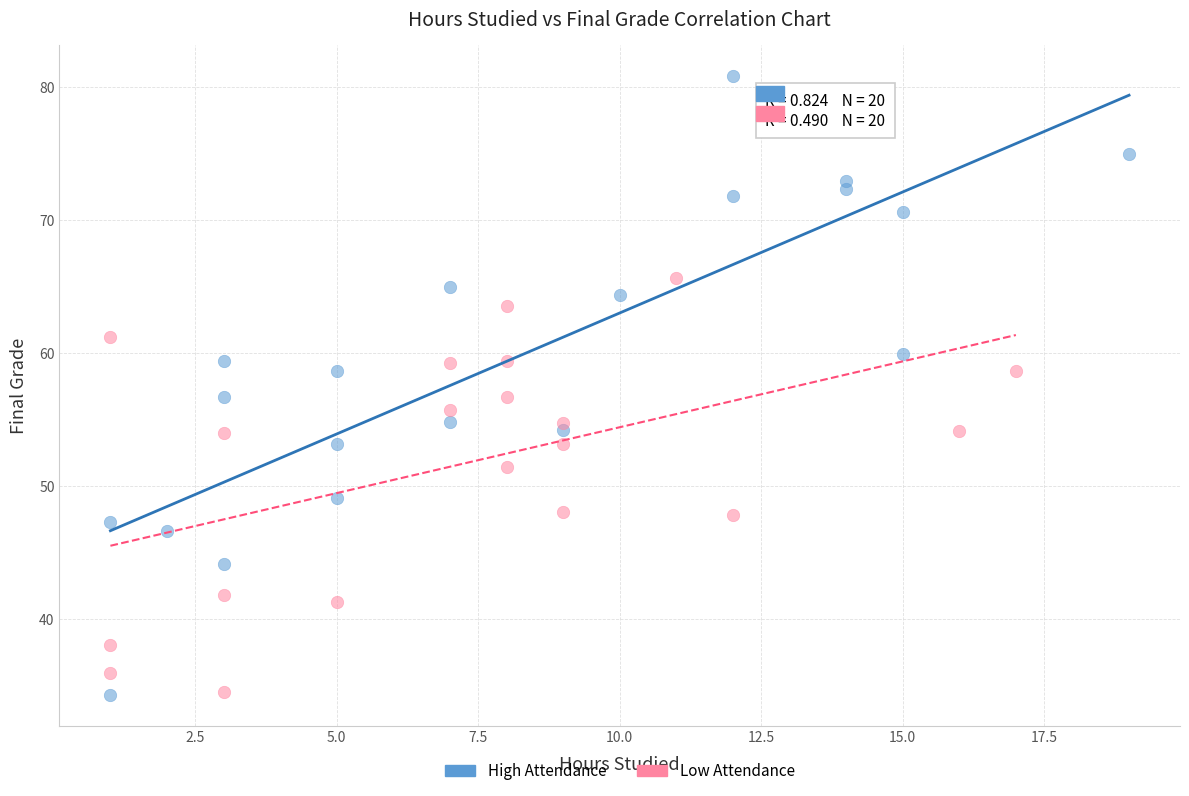

Which series contains the highest Y value?

High Attendance